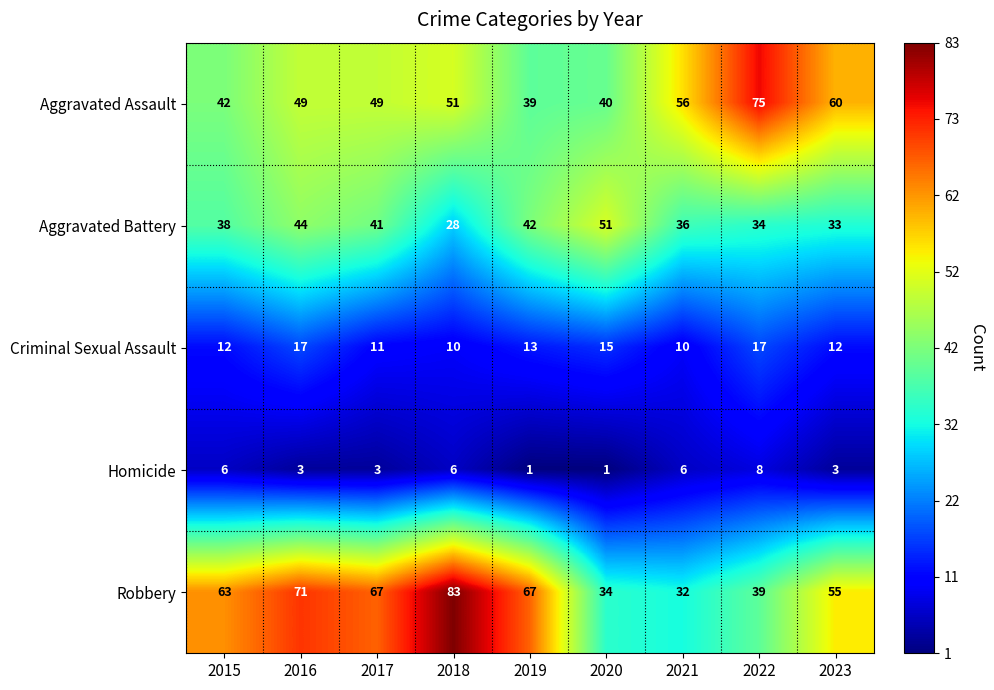

List the series in order of their peak value, lowest first.

Homicide, Criminal Sexual Assault, Aggravated Battery, Aggravated Assault, Robbery